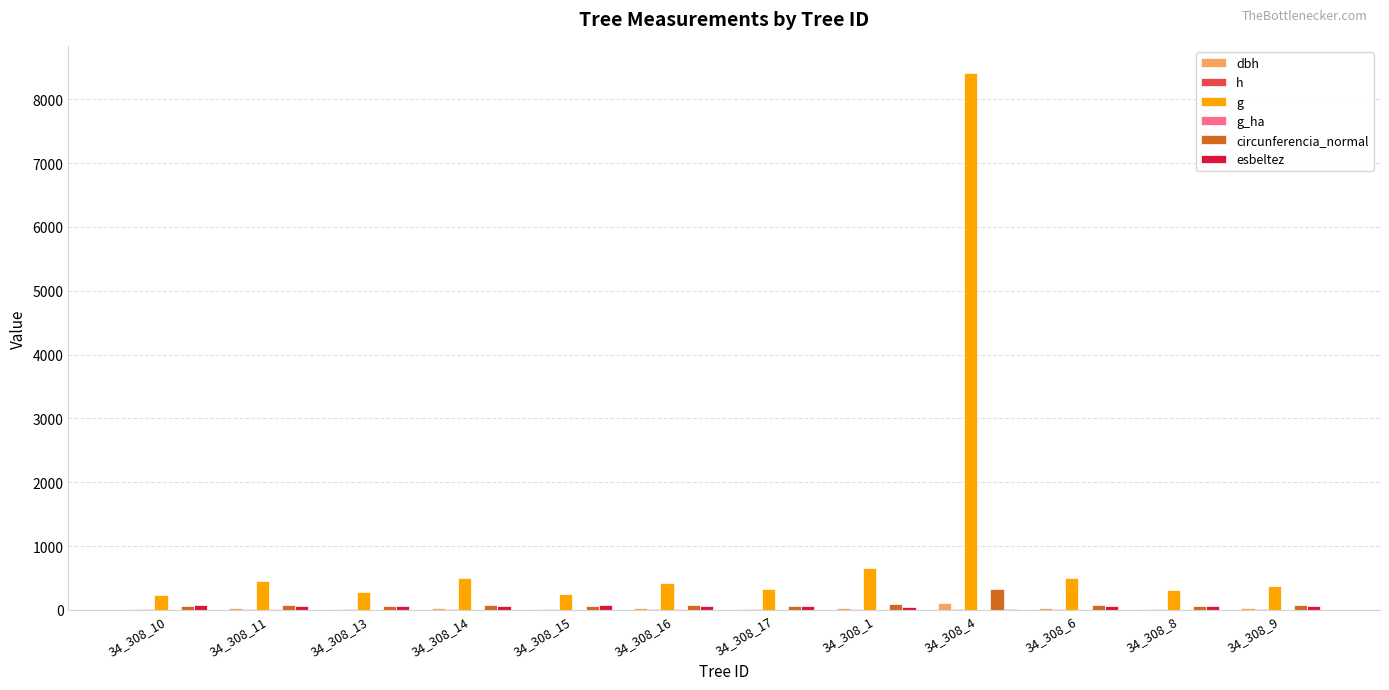

At which category is the sum across all series the highest?

34_308_4